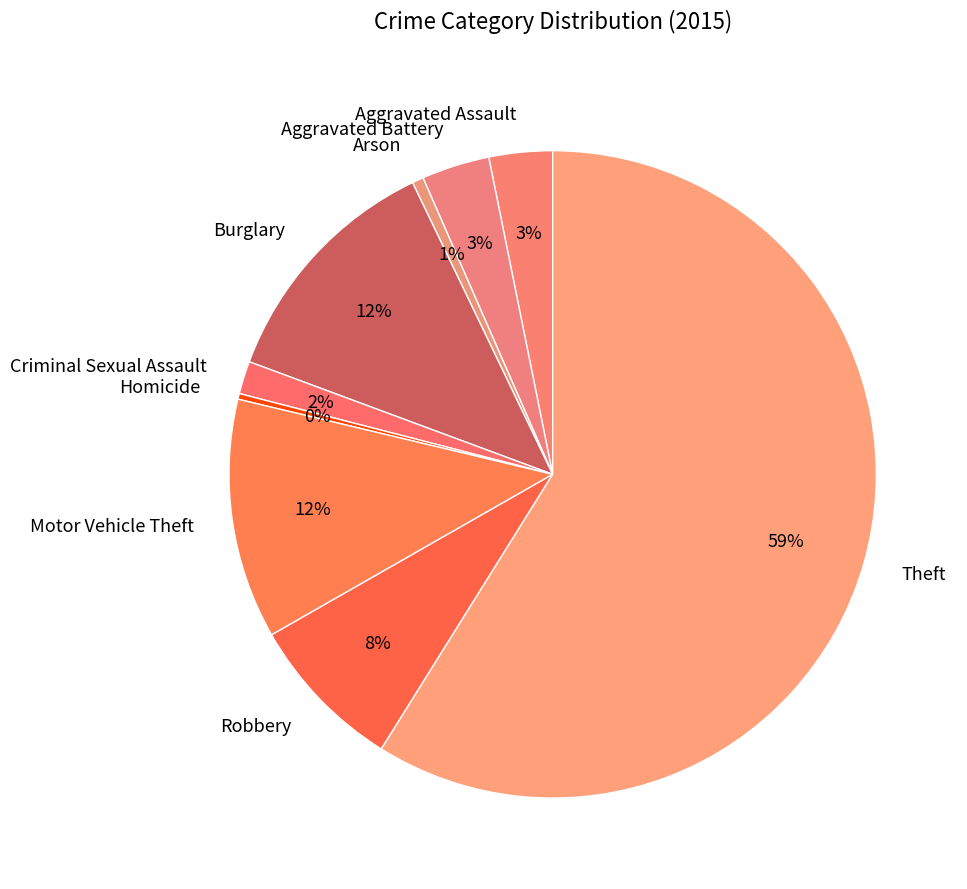

True or false: Theft accounts for 59% of the total.

True